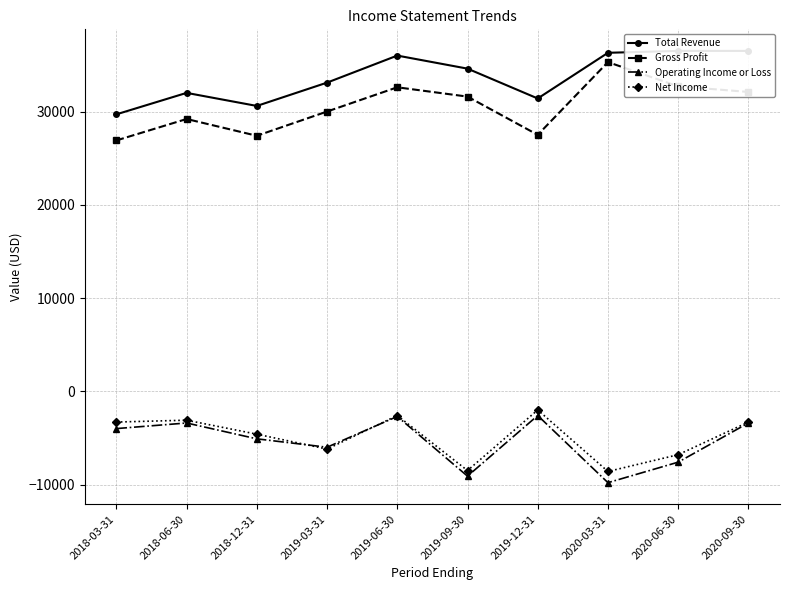

Where is the first local minimum for Net Income?

2019-03-31